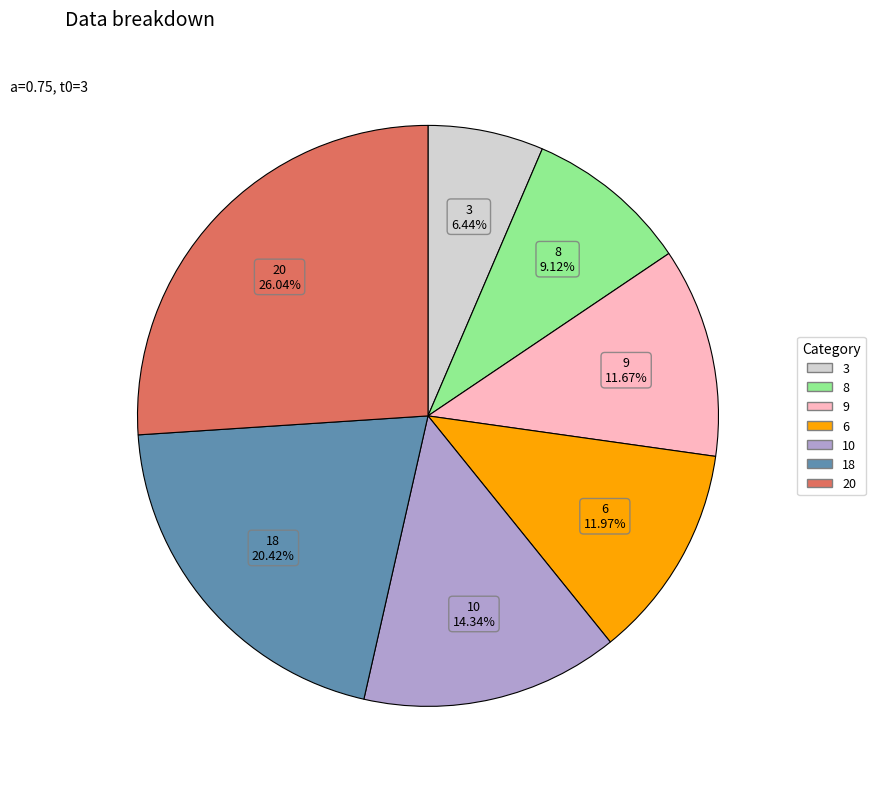

Do 3 and 6 together represent more than half of the pie?

No